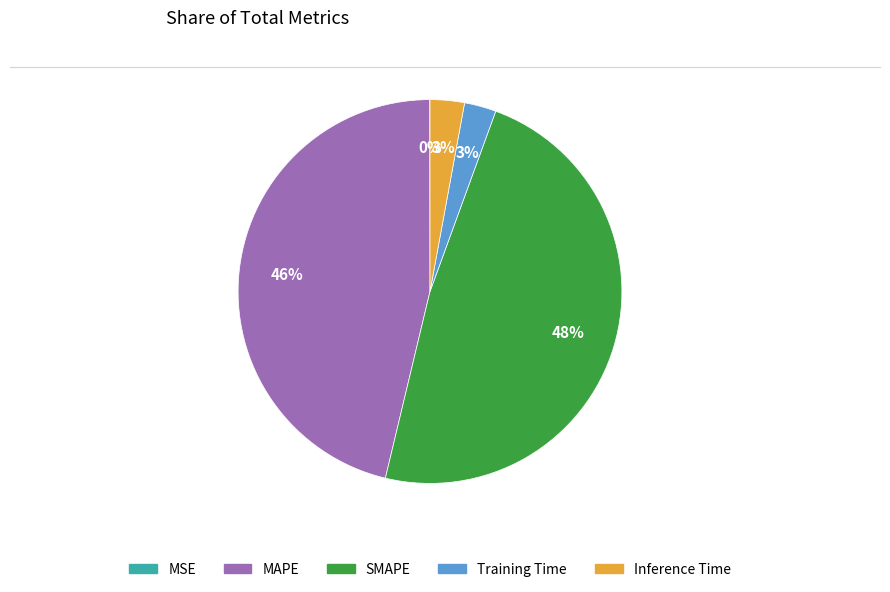

Approximately how many times larger is the value at Training Time compared to MAPE?

0.1